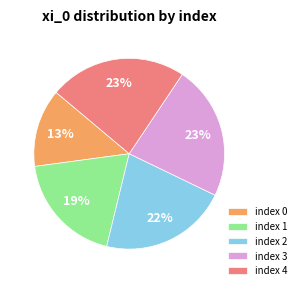

What percentage is the index 2 slice, to the nearest percent?

22%